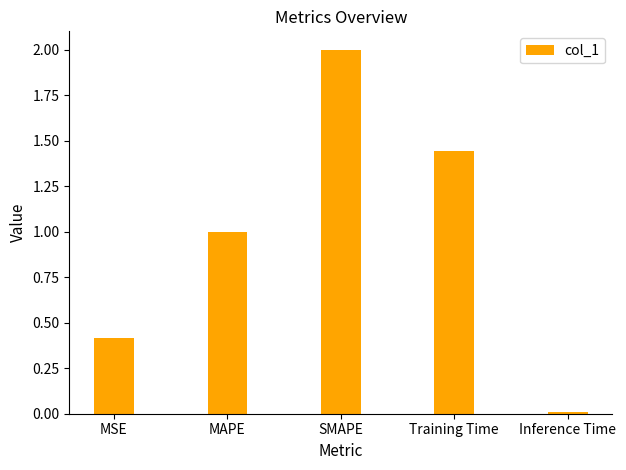

How many bars are there in total?

5